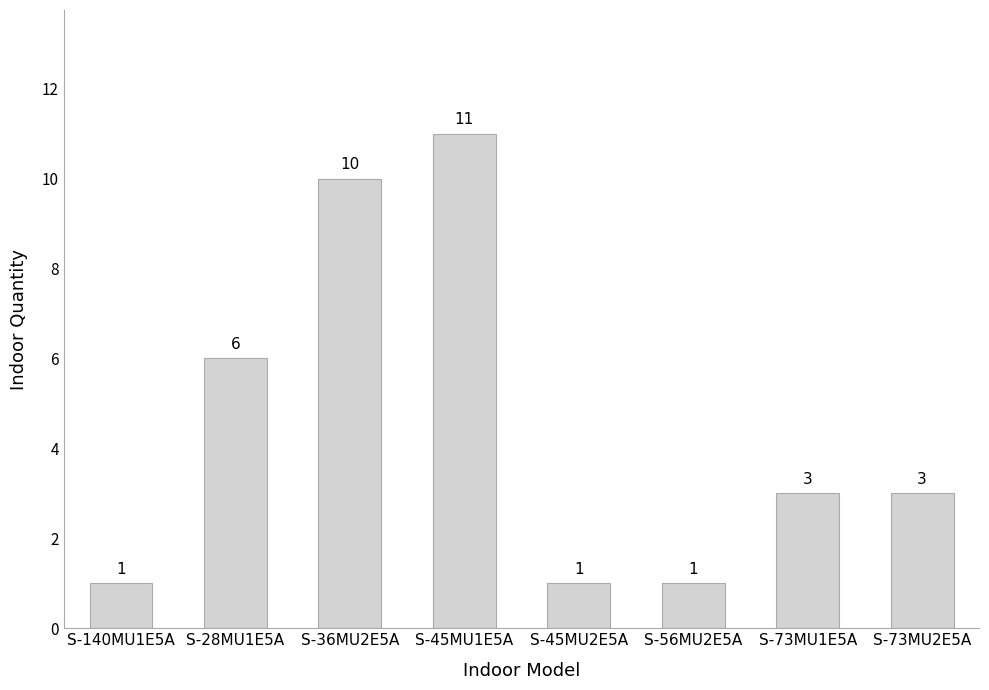

What position from the right is S-45MU2E5A?

4